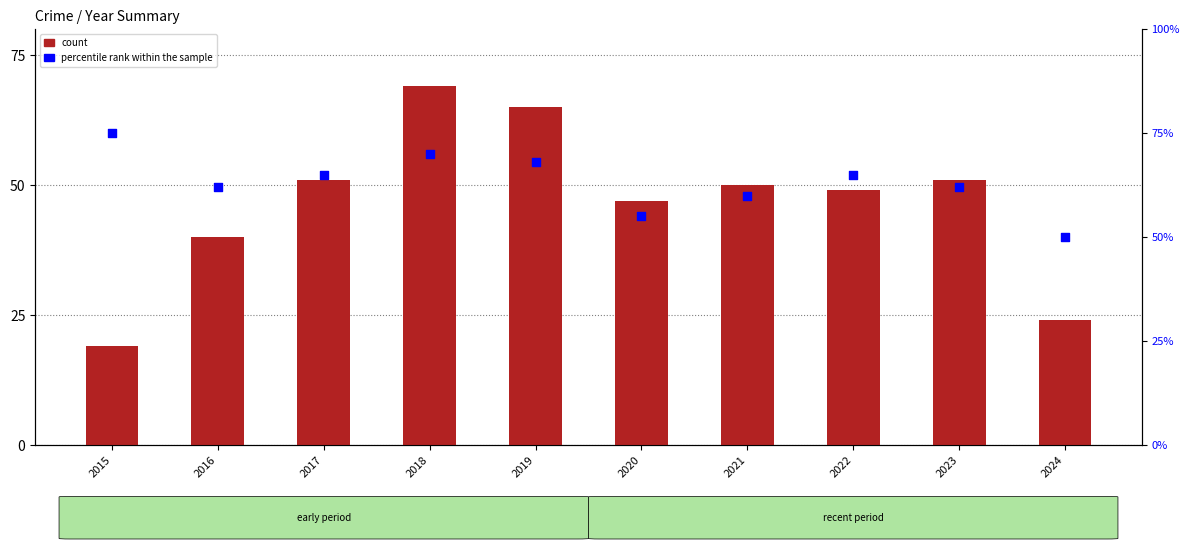

Between 2019 and 2022, which is larger?

2019